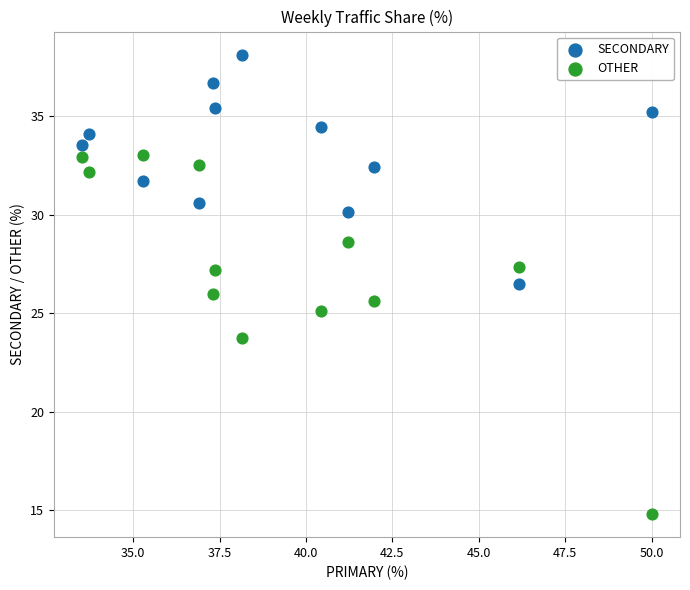

Which series contains the lowest Y value?

OTHER